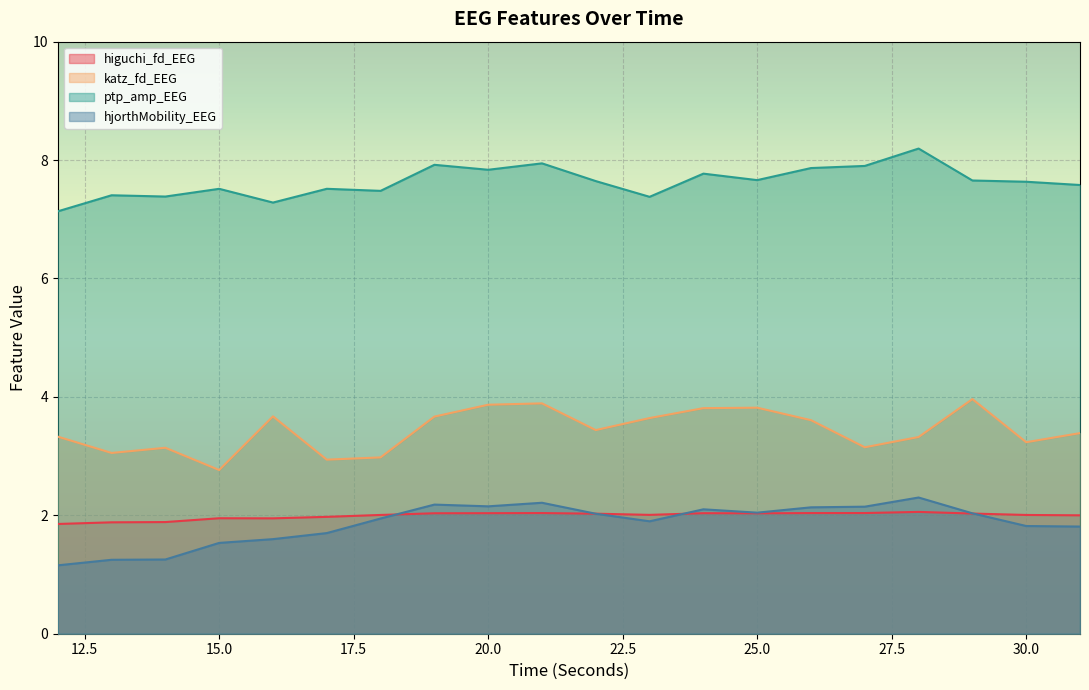

List the labels in order of ptp_amp_EEG value, largest first.

28, 21, 19, 27, 26, 20, 24, 25, 29, 22, 30, 31, 17, 15, 18, 13, 14, 23, 16, 12